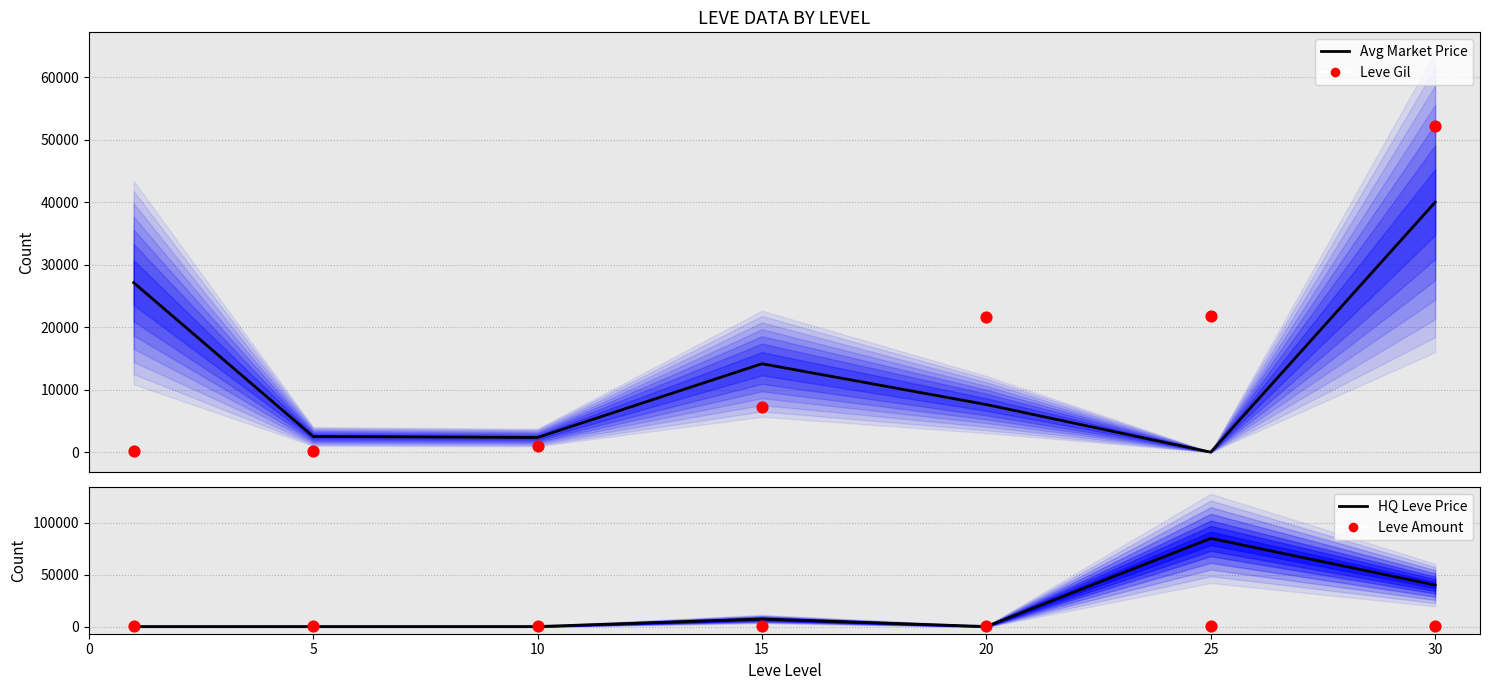

At which category is the sum across all series the highest?

30